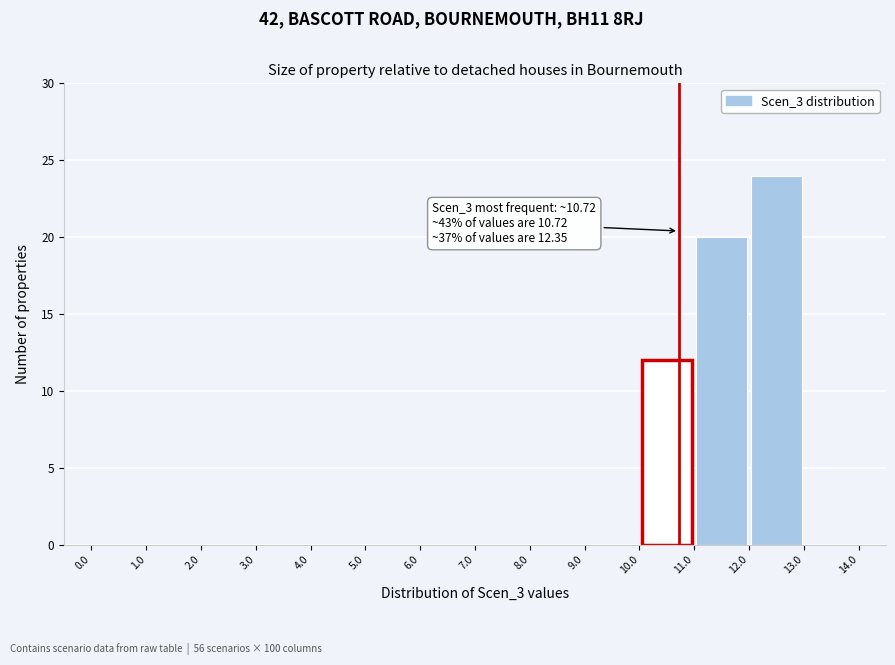

Over which range of the x-axis is the bar tallest?

12.0 to 13.0